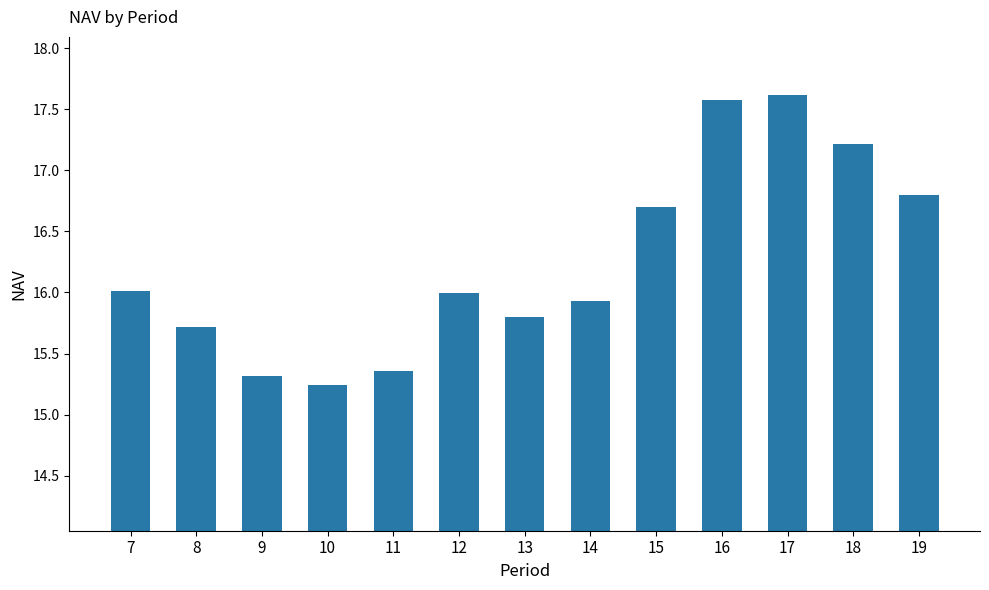

What is the value of the 9th bar from the left?

16.7